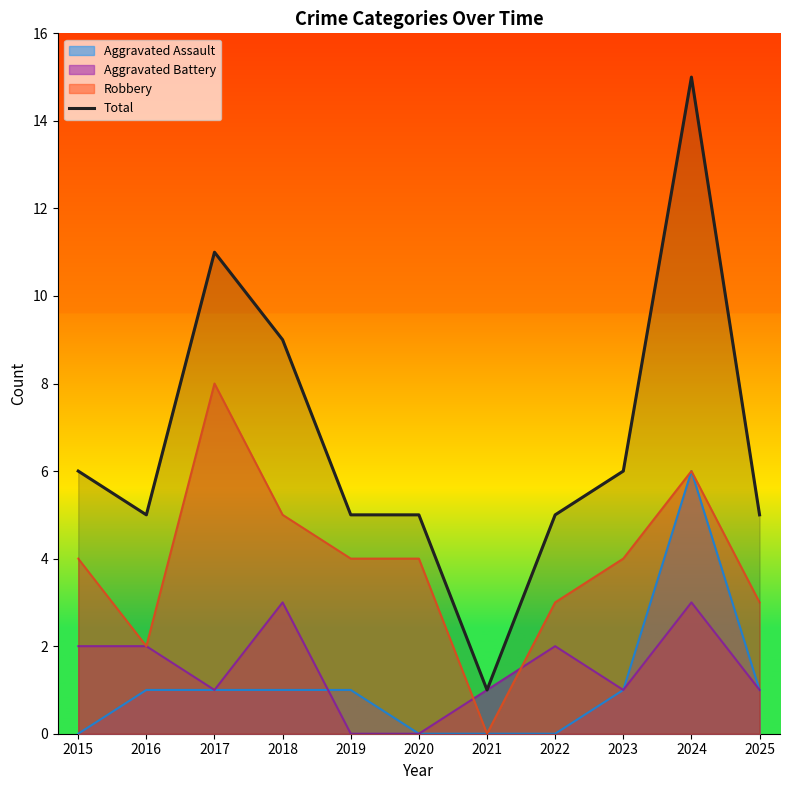

At which label does the data first exceed 5?

2015